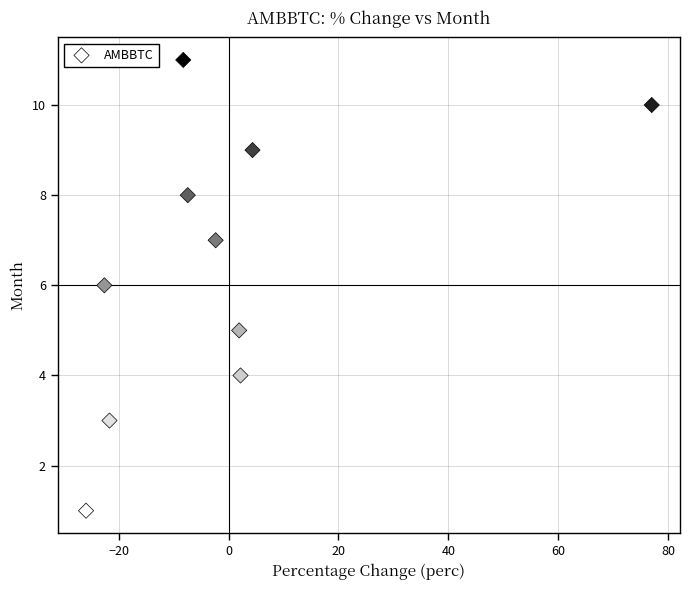

How many points are shown in the scatter plot?

10